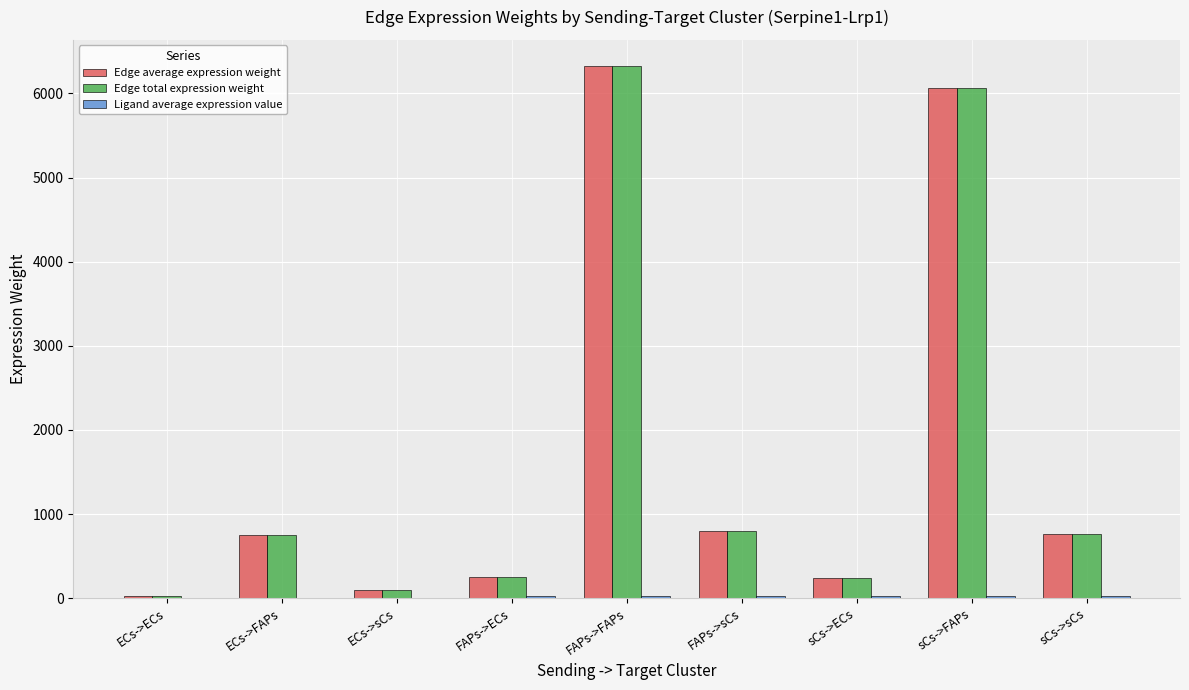

At which category is the sum across all series the highest?

FAPs->FAPs